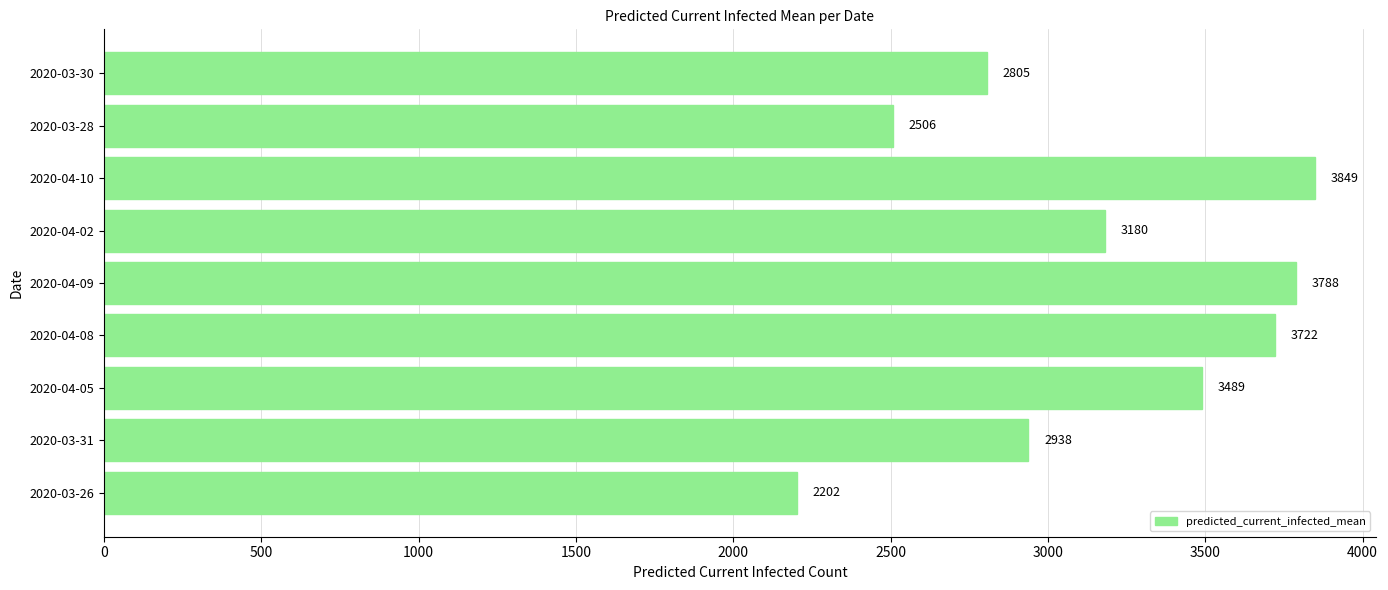

At which label is the value closest to 3025?

2020-03-31